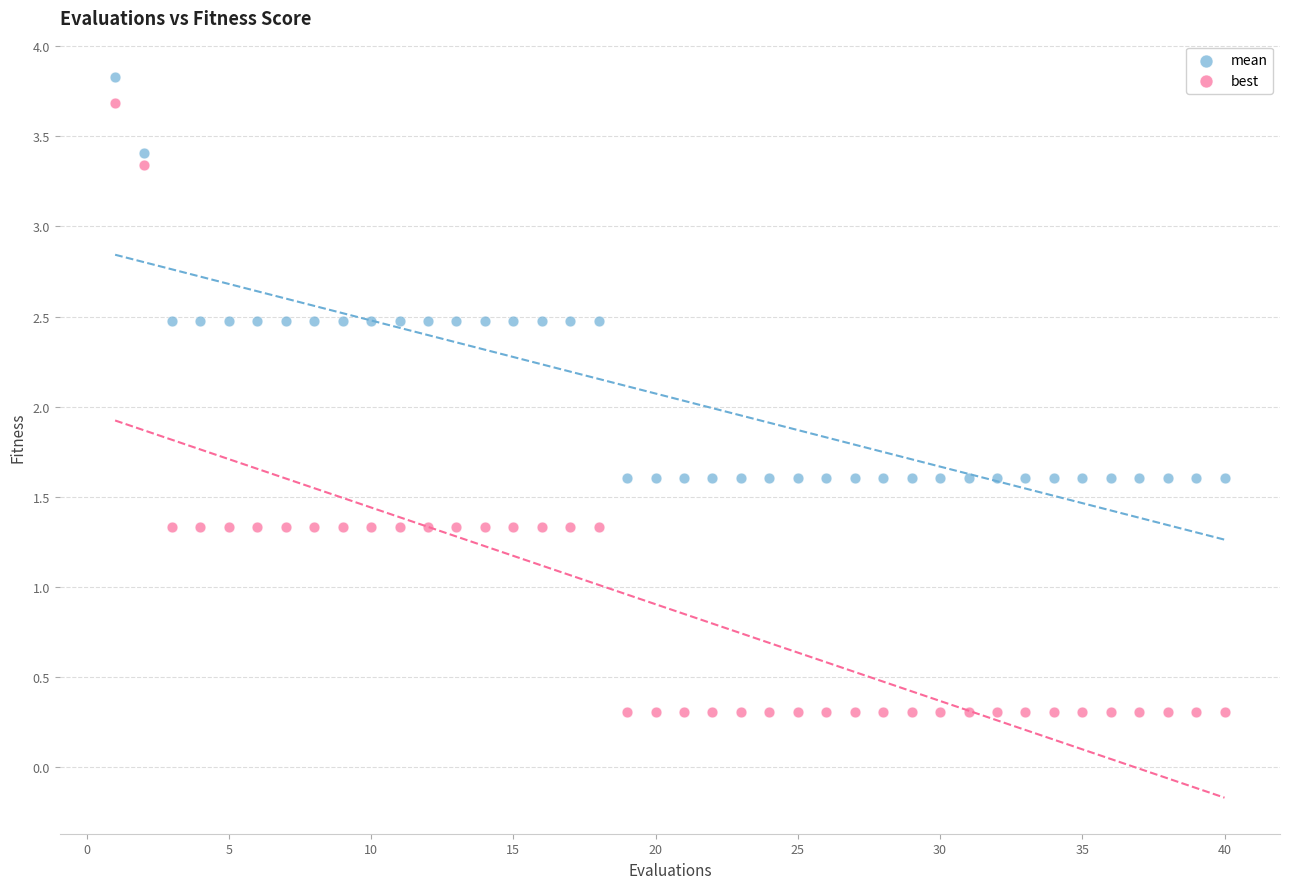

Which series contains the highest Y value?

mean